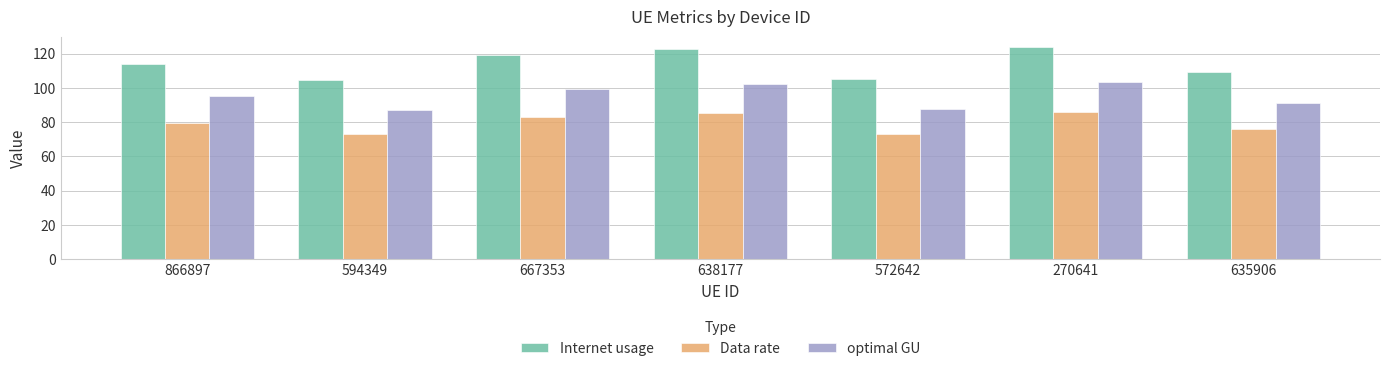

Rank the series at 667353 from highest to lowest value.

Internet usage, optimal GU, Data rate